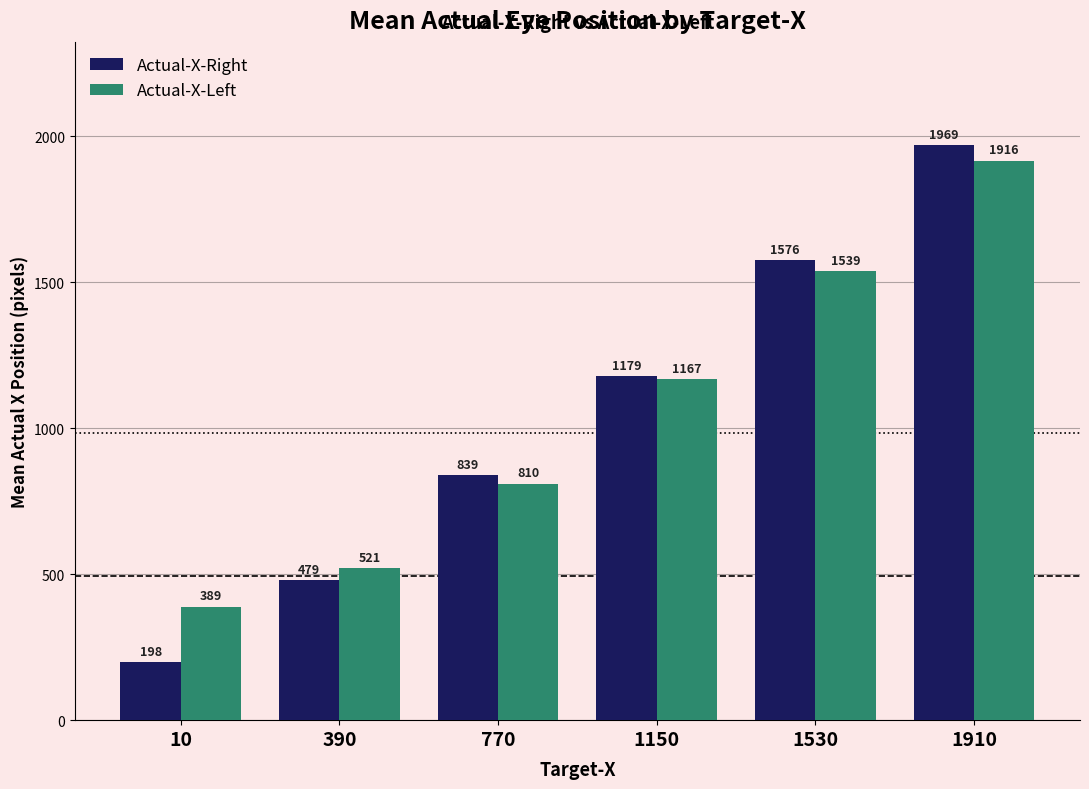

What is the spread (max minus min) of values at 1910?

53